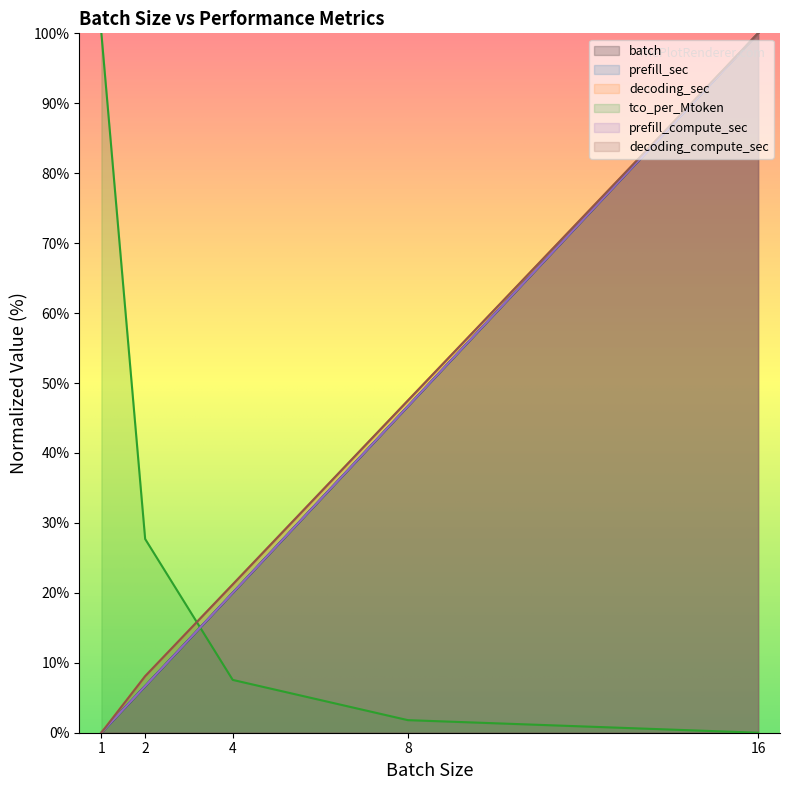

Is the value of decoding_sec at 16 greater than the value of prefill_compute_sec at 1?

Yes